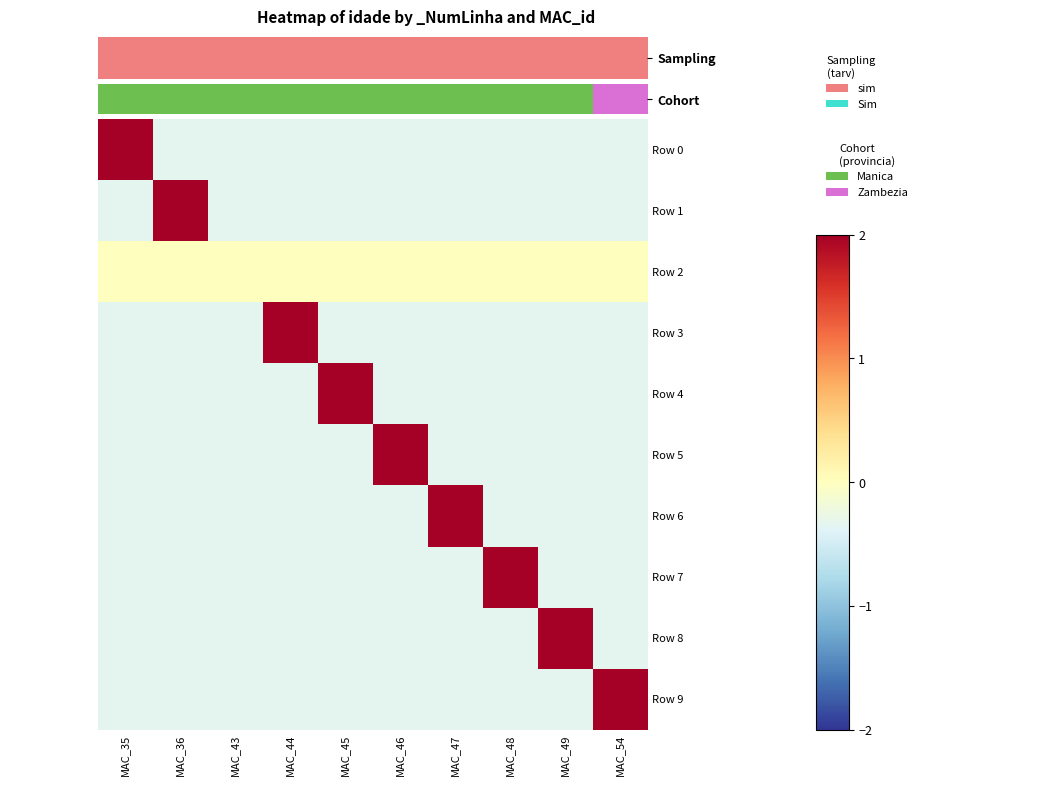

At which category does the chart reach its peak across all series?

MAC_35